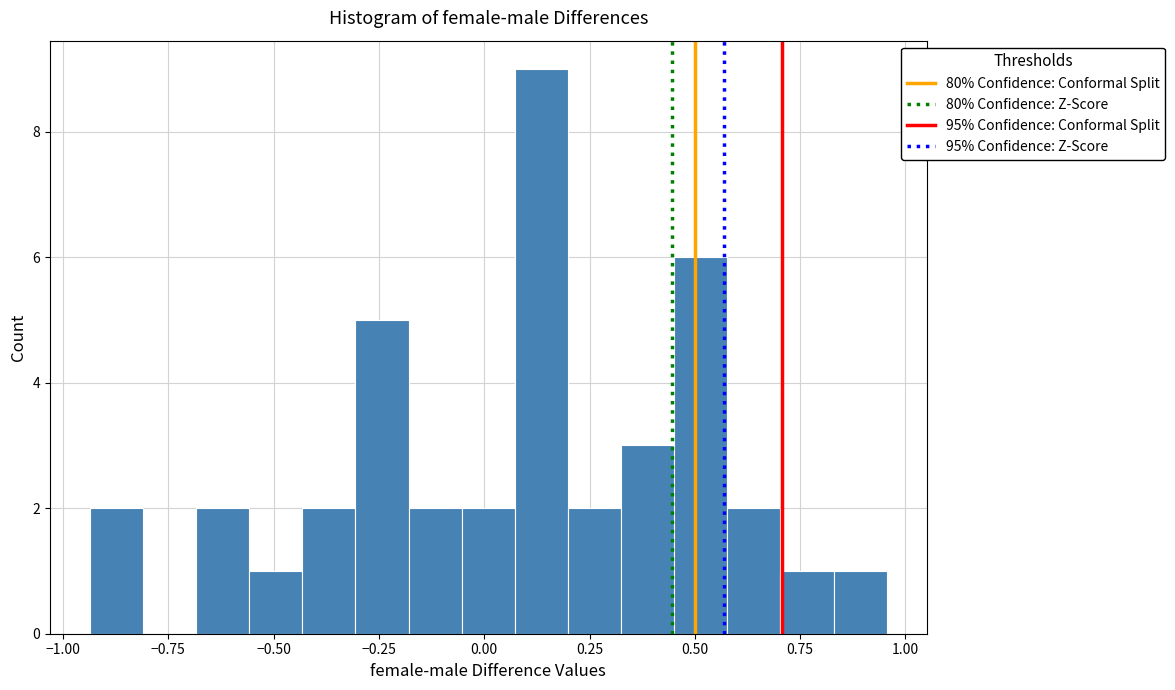

Around what value on the x-axis is the tallest bar? Give the approximate position of its centre, as read against the axis.

0.15